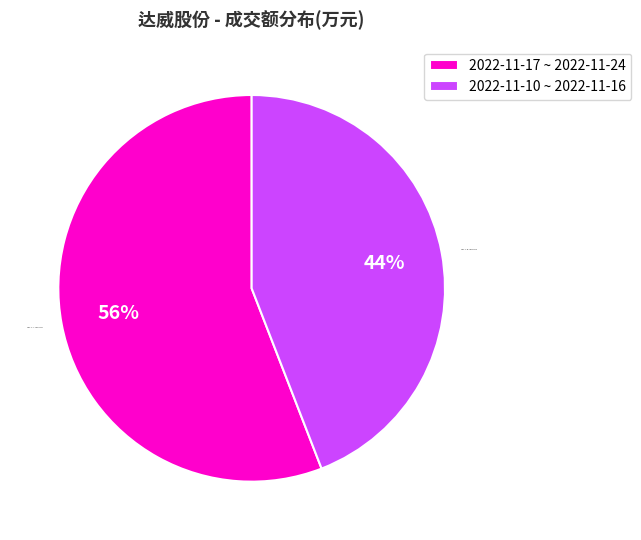

The 2022-11-10 ~ 2022-11-16 slice represents 44% of the pie. True or false?

True